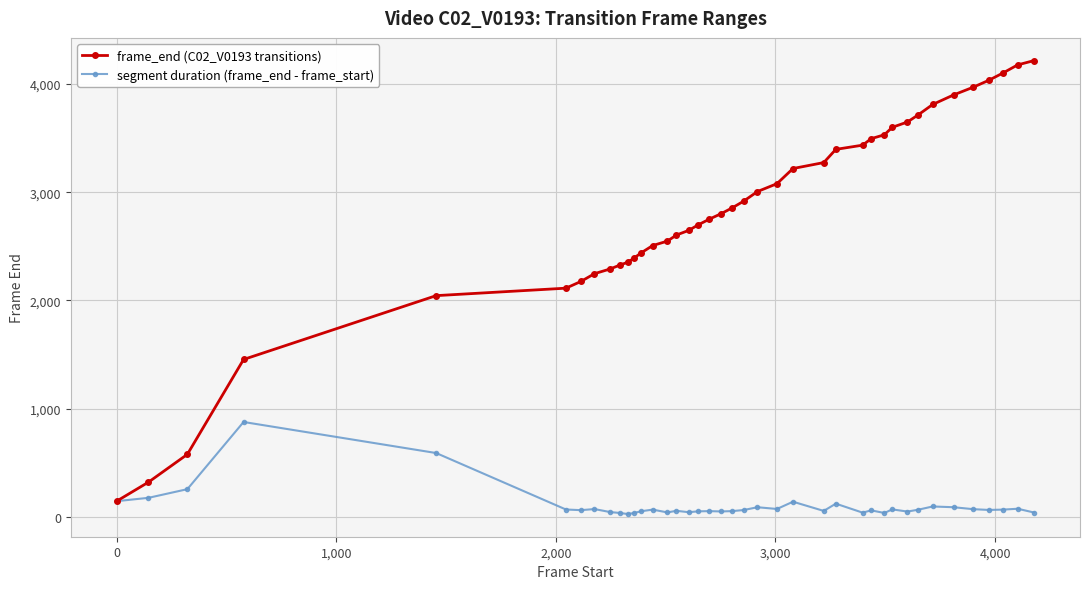

List the series in order of their peak value, lowest first.

segment duration (frame_end - frame_start), frame_end (C02_V0193 transitions)